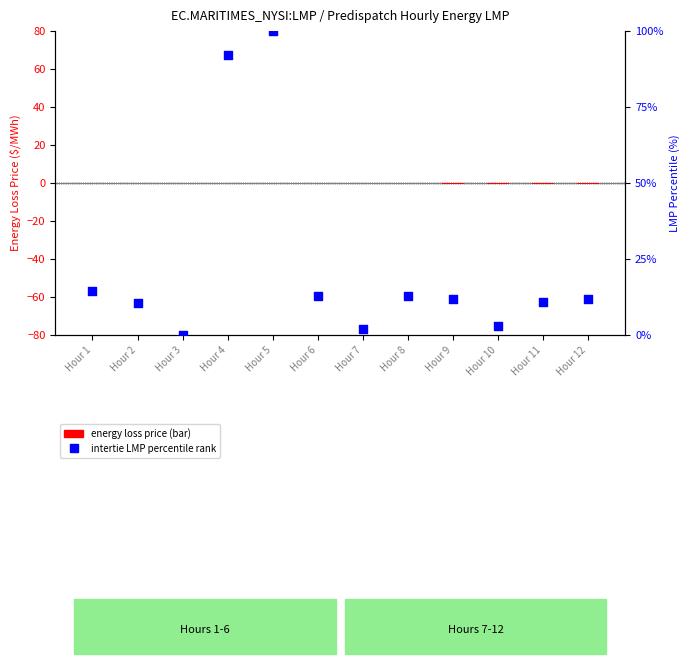

At how many categories does at least one series exceed 57?

2